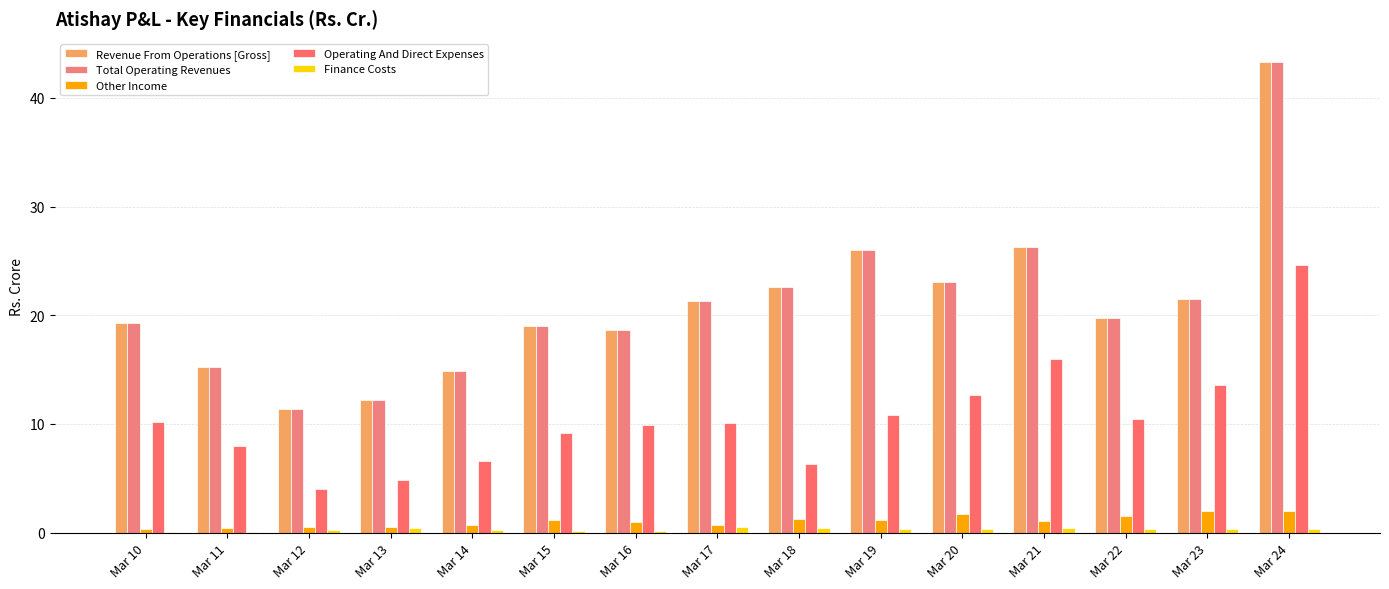

Does the chart contain stacked bars?

No